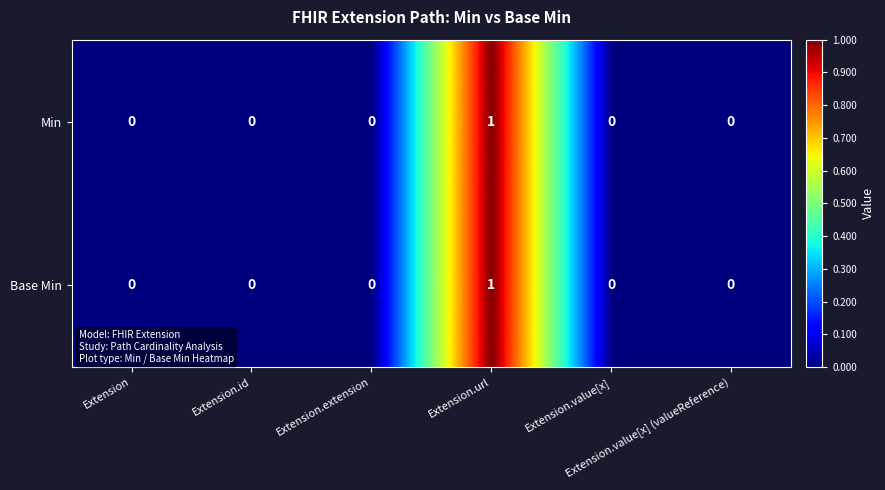

Which label corresponds to the largest value in the chart?

Extension.url